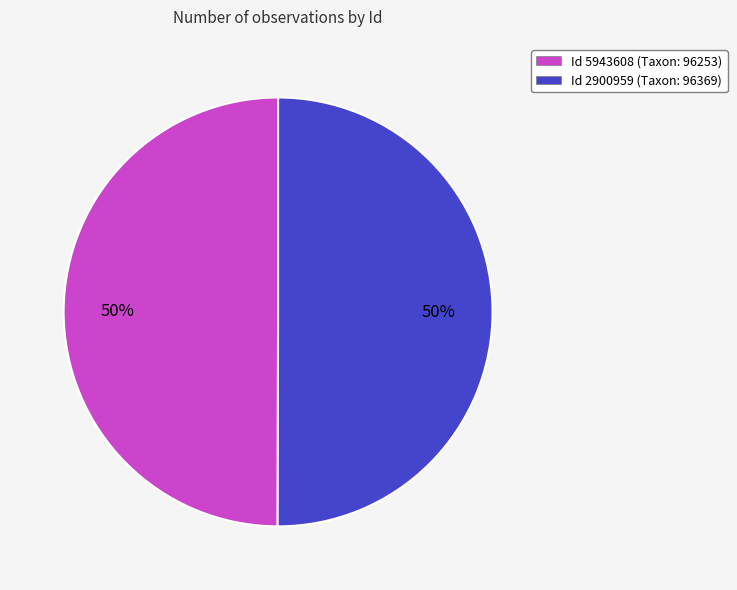

To the nearest percent, what portion does Id 5943608 (Taxon: 96253) represent?

50%